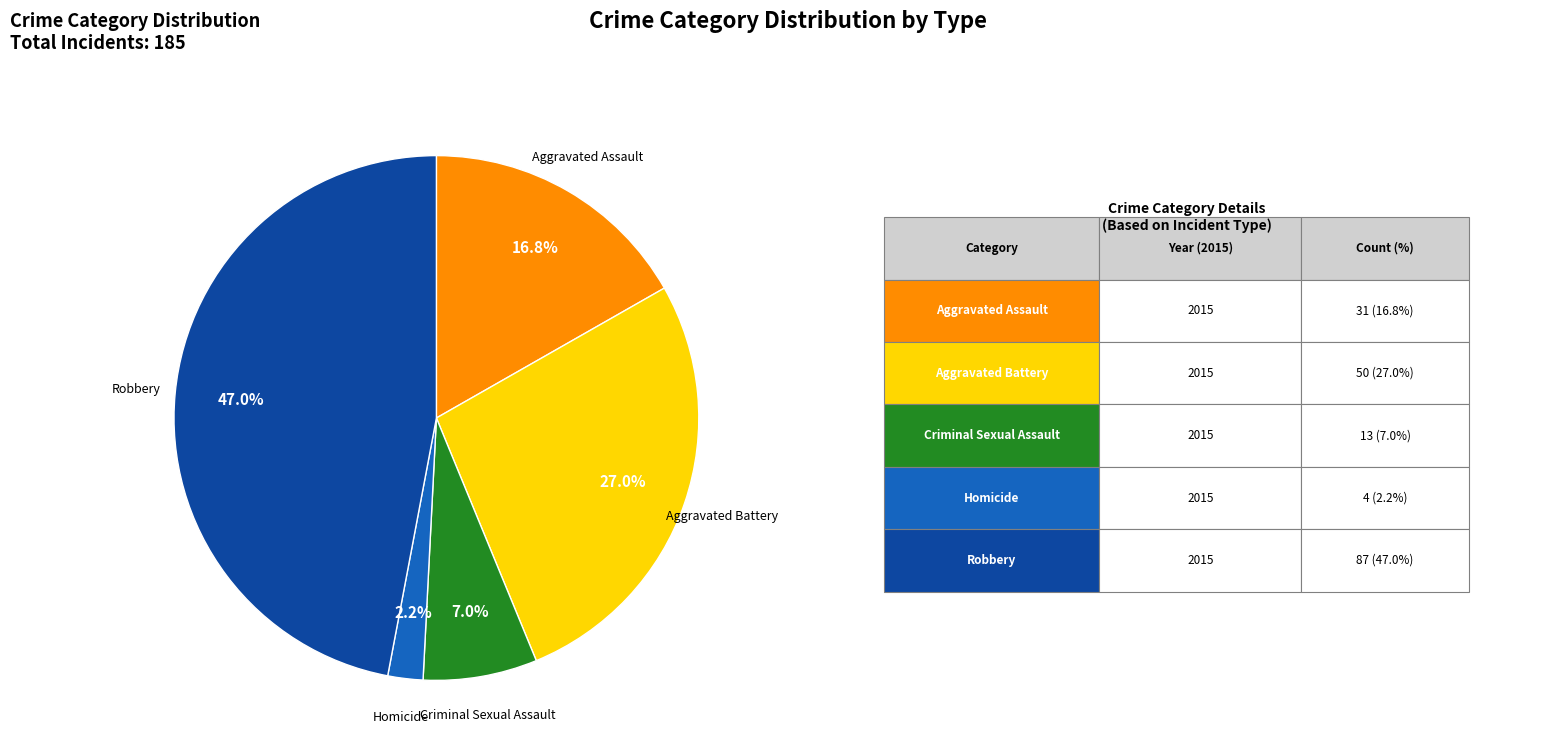

To the nearest percent, what is the difference between the largest and smallest slice percentages?

45%